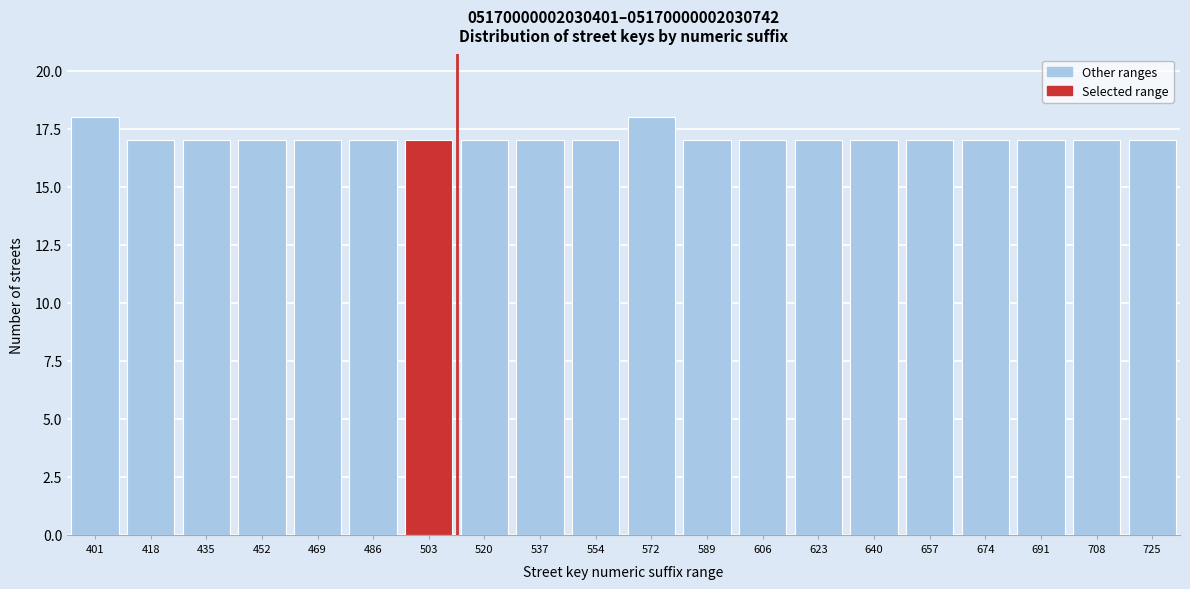

Reading left to right, what are all the values shown in this chart?

18	17	17	17	17	17	17	17	17	17	18	17	17	17	17	17	17	17	17	17